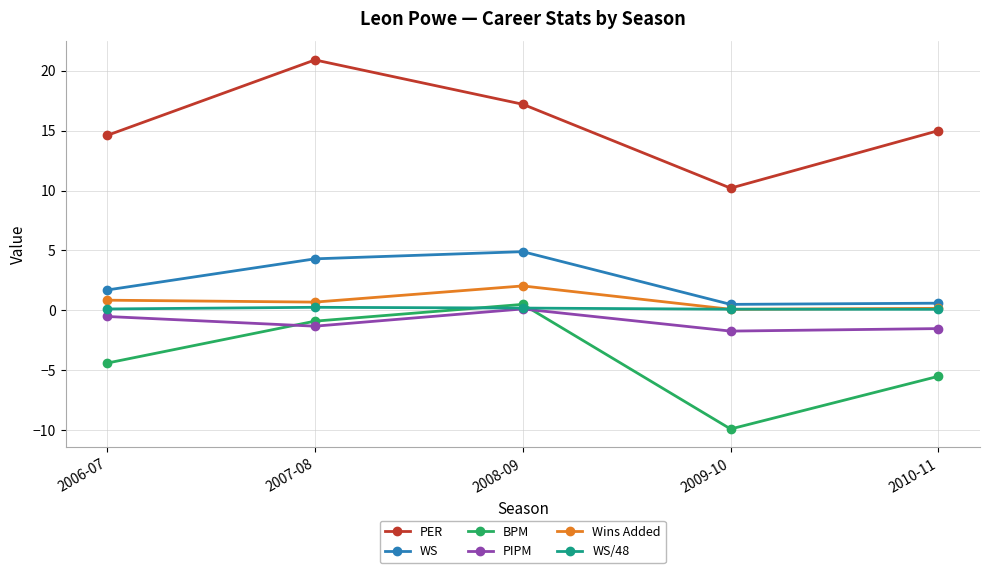

True or false: WS has more than 2 interior local peaks.

False